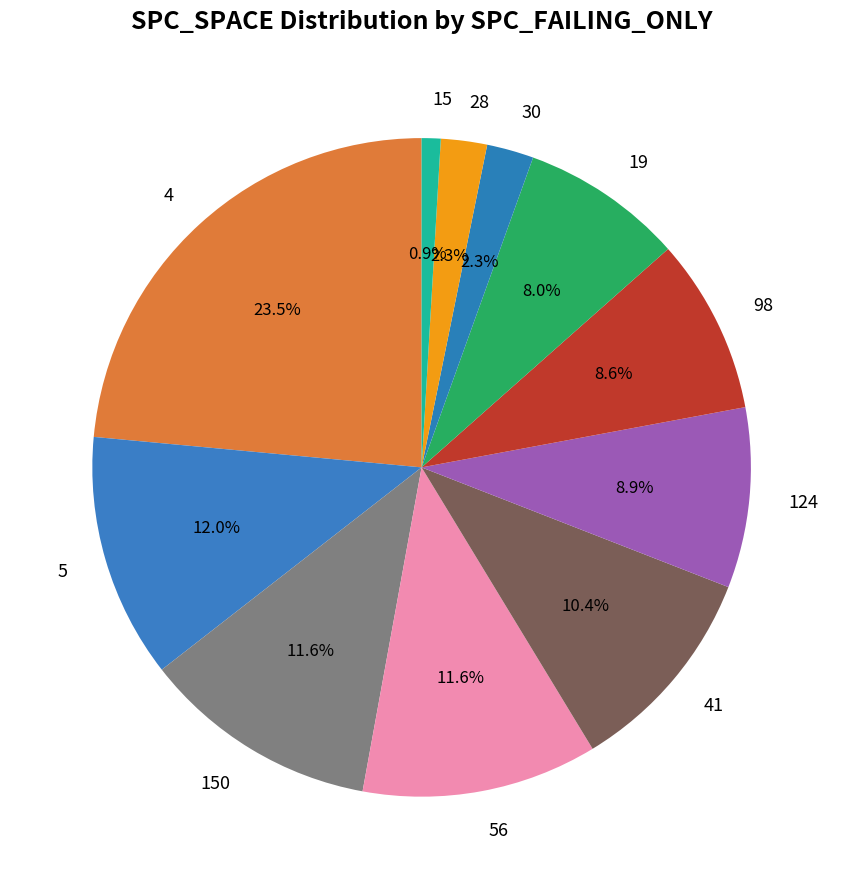

What is the total percentage of 150 and 124?

20.5%